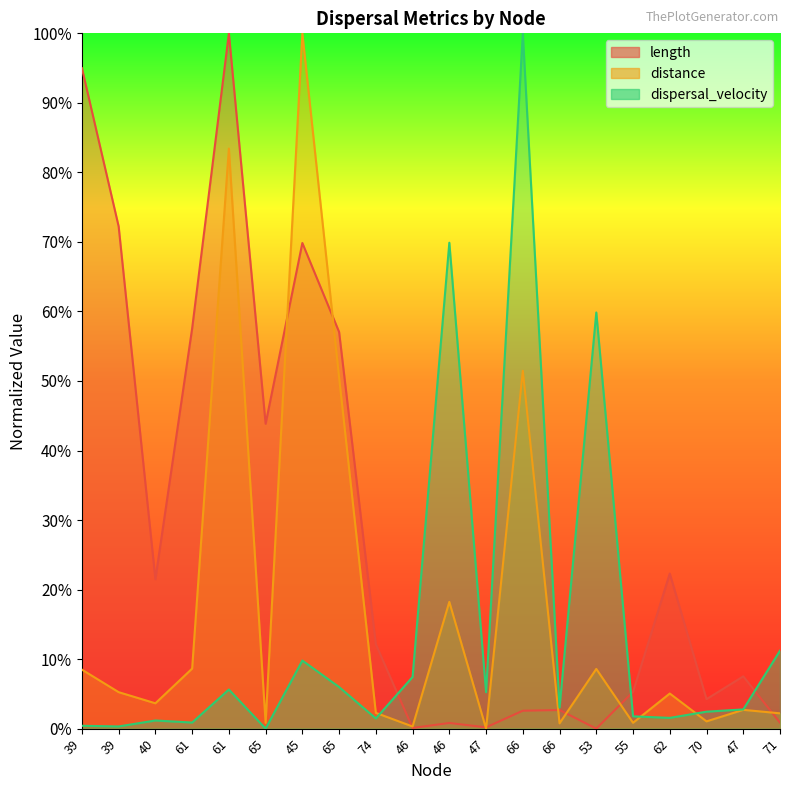

What is the difference between the maximum and second lowest values in the length series?

1.0